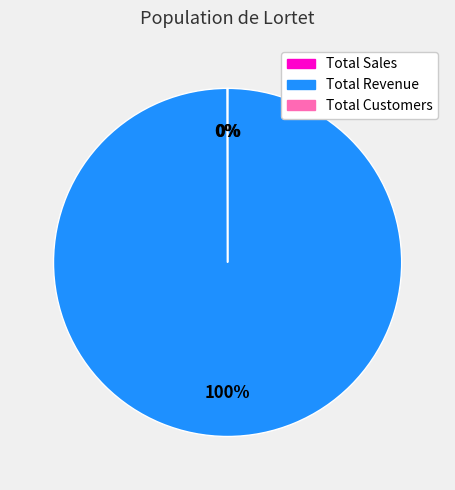

Which category has the biggest portion of the pie?

Total Revenue